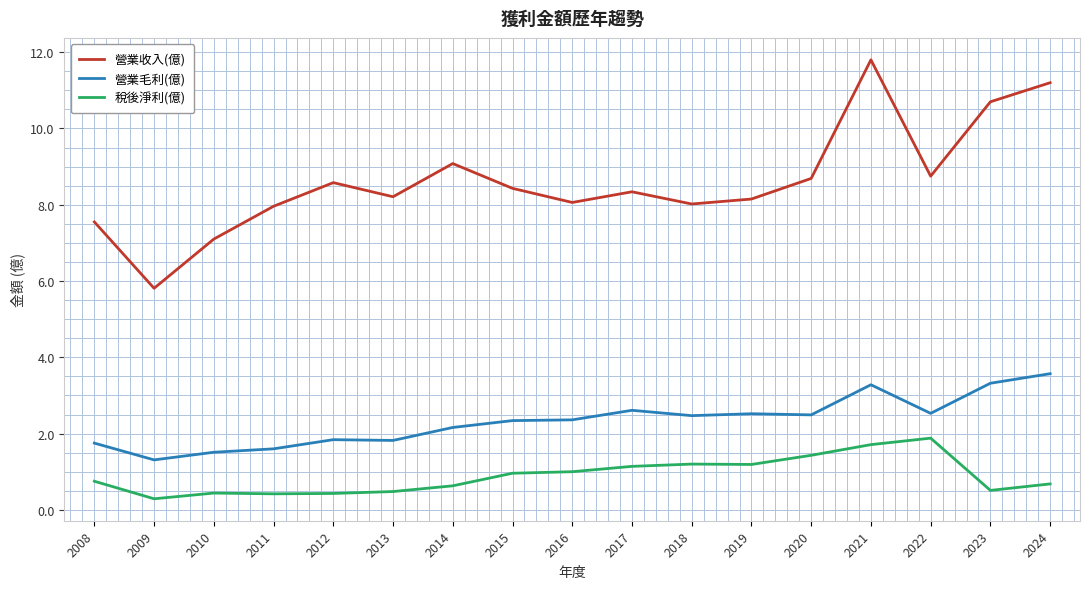

Which series has the largest range (max minus min)?

營業收入(億)